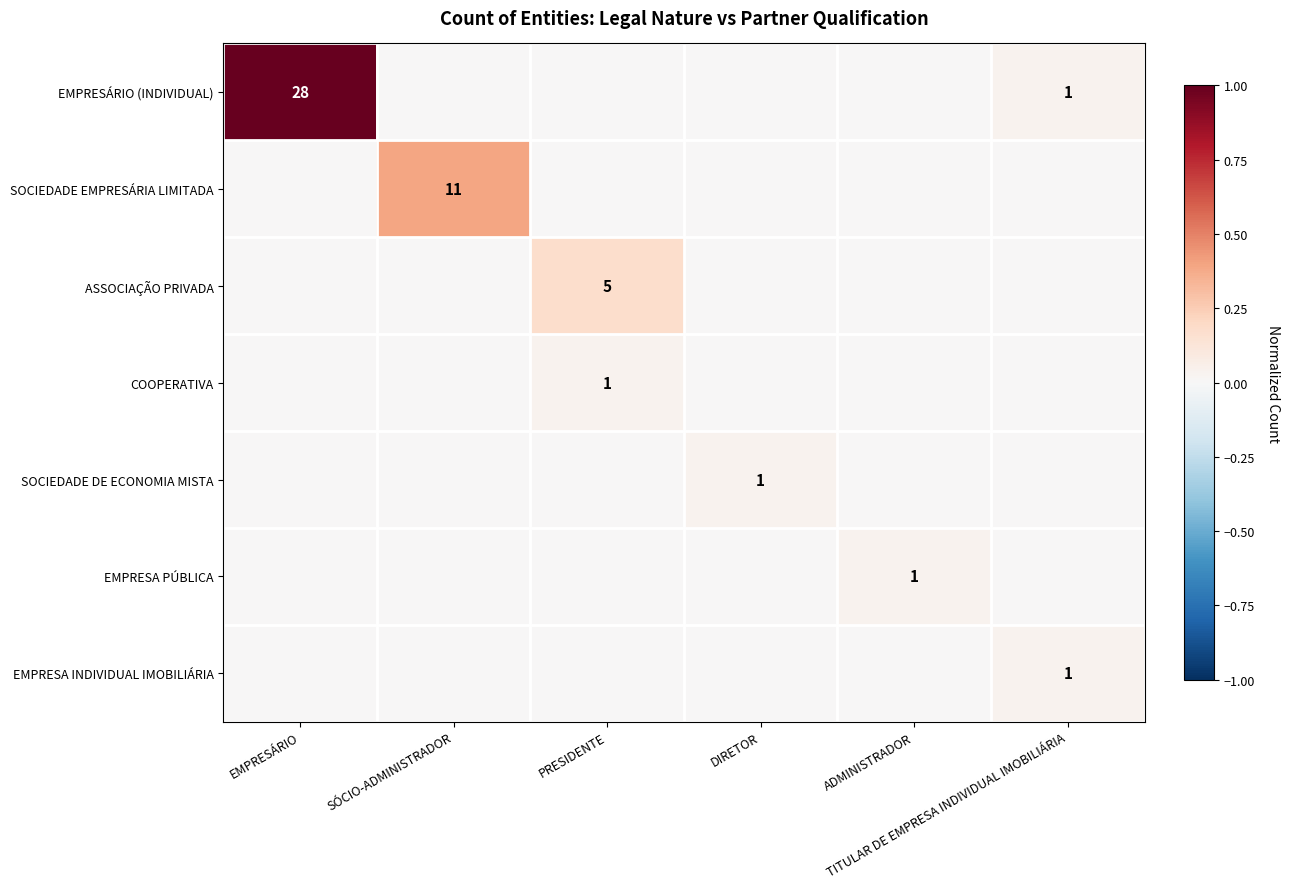

How many values in EMPRESÁRIO (INDIVIDUAL) are above zero?

2